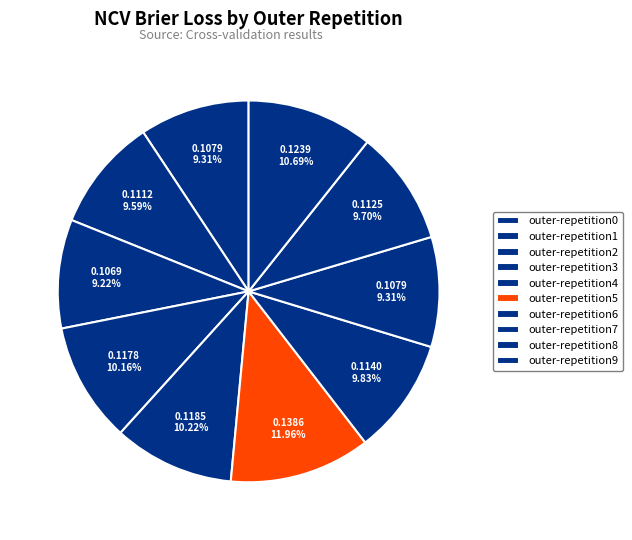

Is it true that outer-repetition9 is 1% of the pie?

False